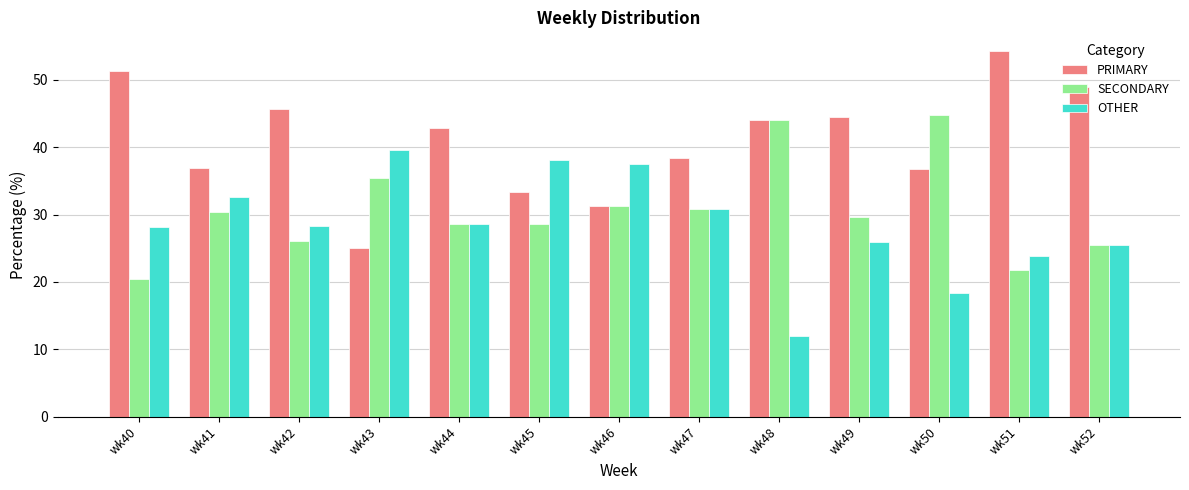

Which series has the largest range (max minus min)?

PRIMARY